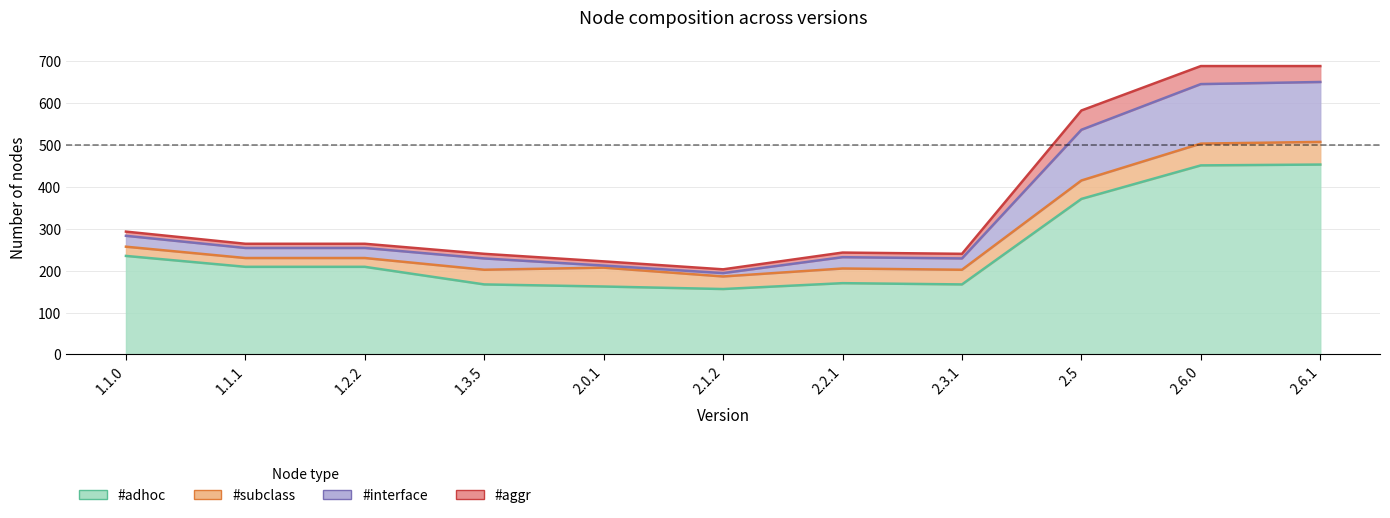

True or false: #adhoc has a value of 565 at 2.5.

False